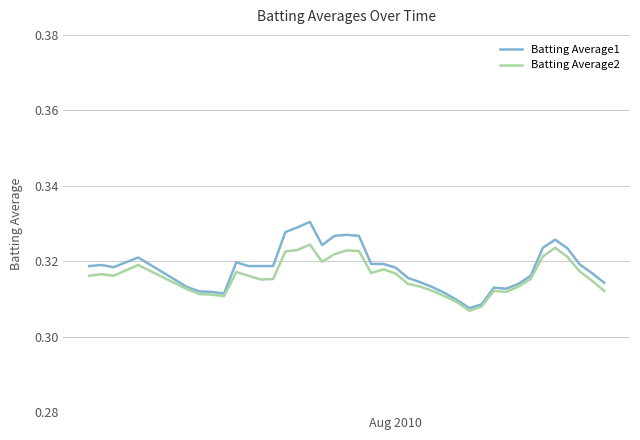

What is the sum of all Batting Average1 values?

12.7